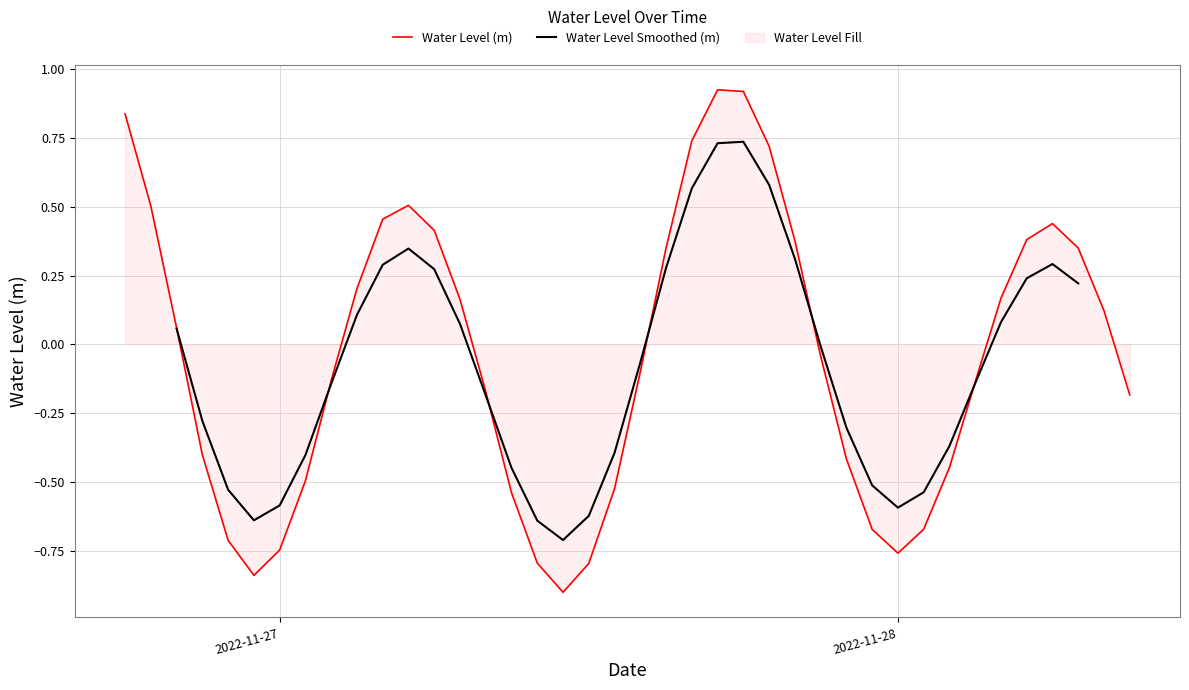

Between 2022-11-28 03:00:00 and 2022-11-26 23:00:00, which is larger?

2022-11-28 03:00:00